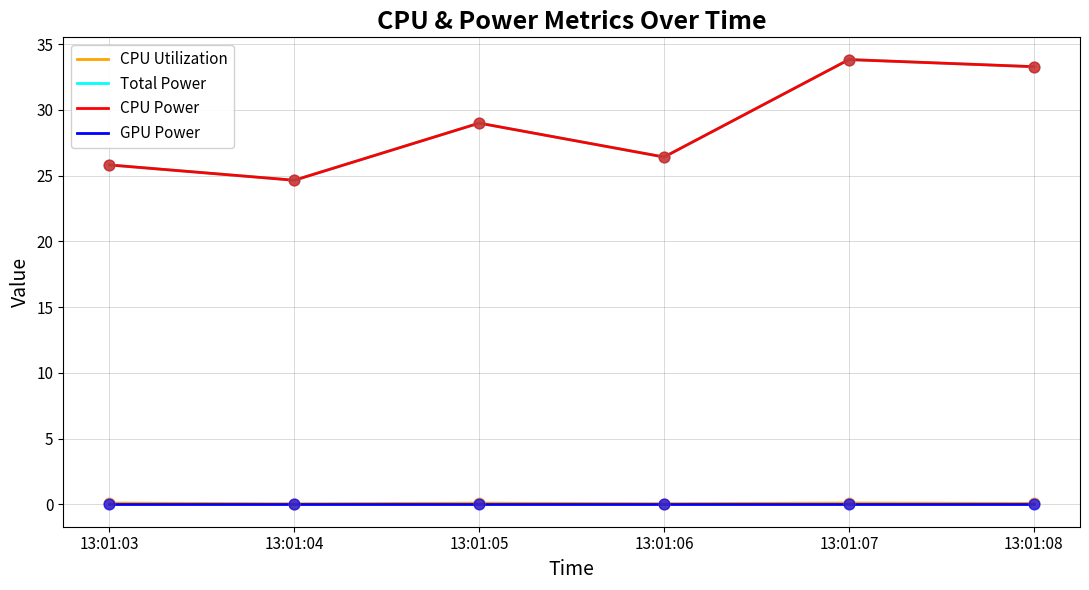

What is the total value across all series at 13:01:05?

58.1